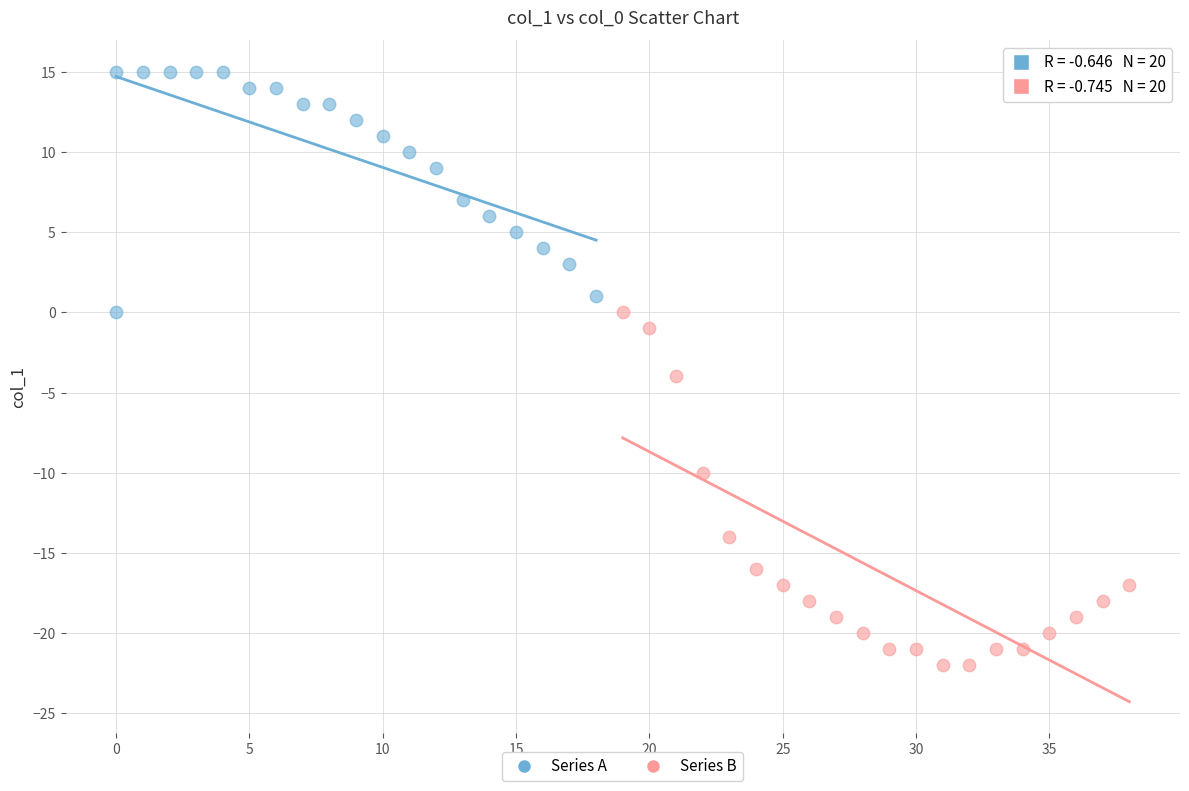

Which series contains the lowest Y value?

Series B